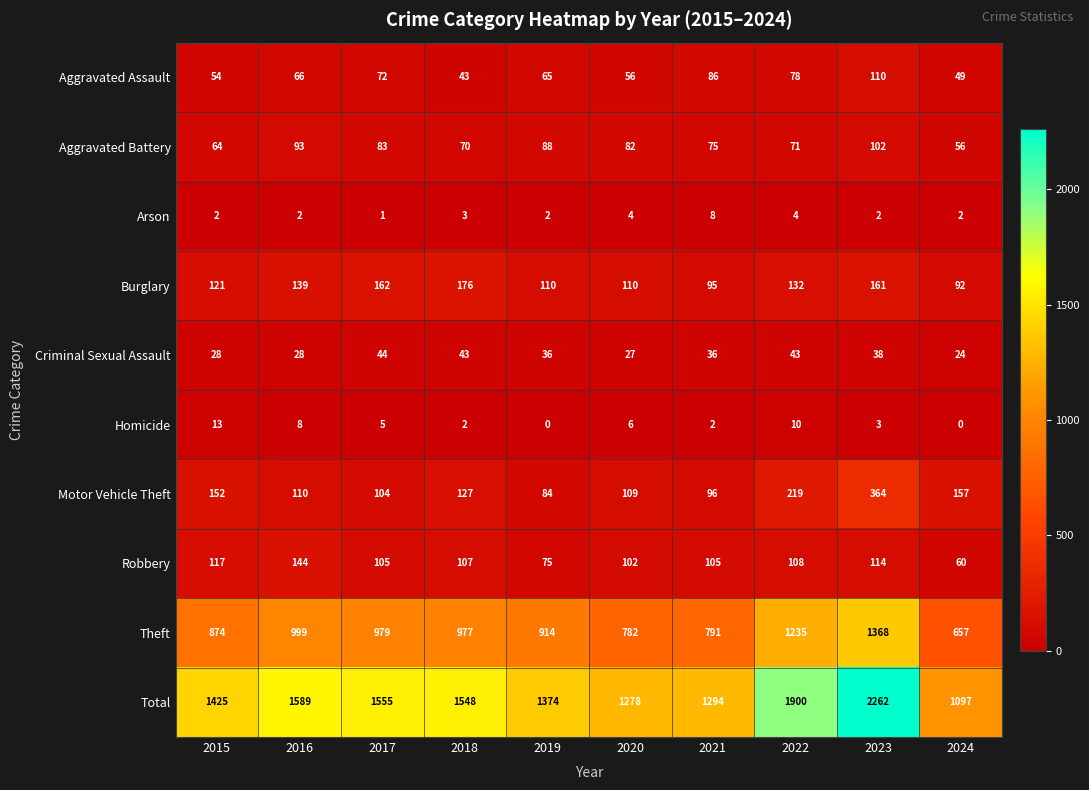

What is the total value across all series at 2016?

3178